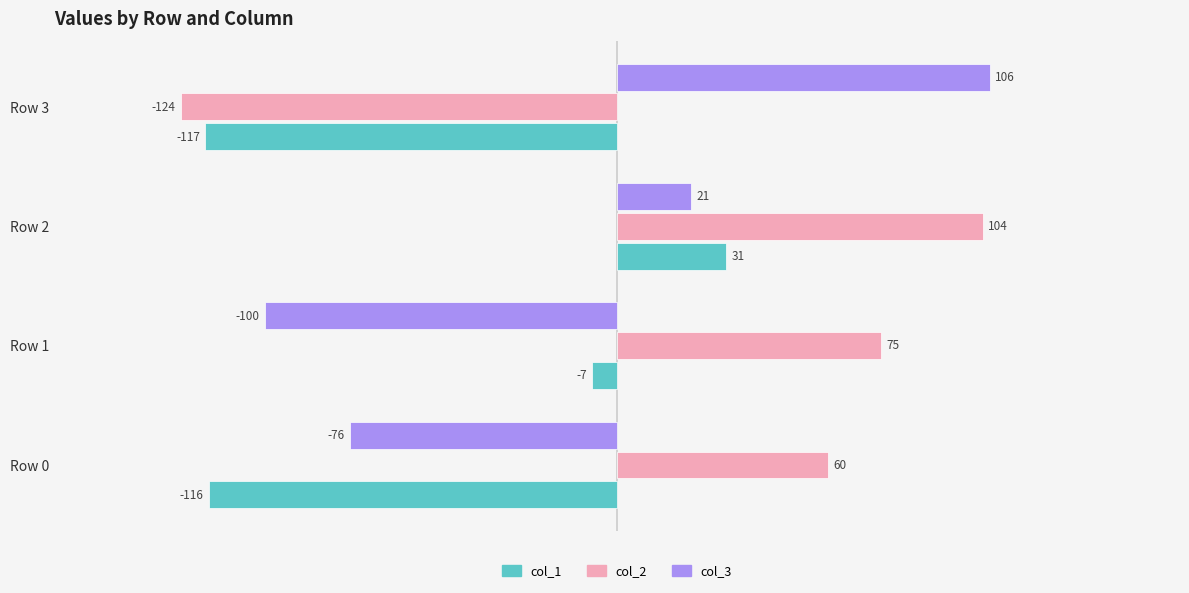

Rank the categories by col_3 value from highest to lowest.

Row 3, Row 2, Row 0, Row 1